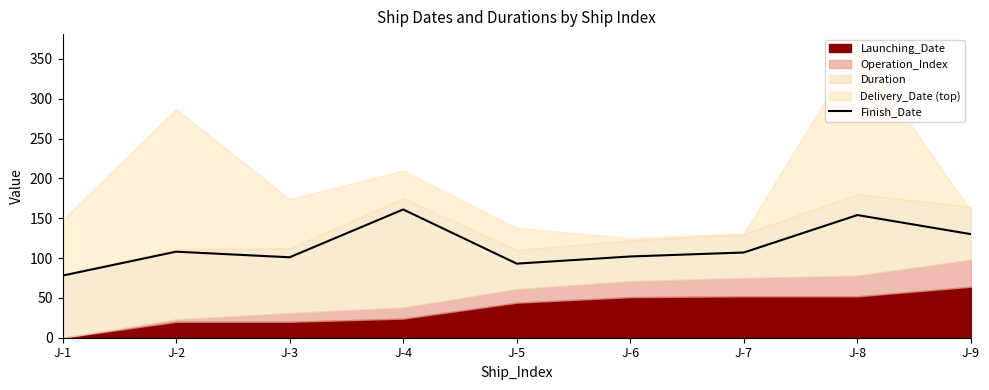

What is the value of the 2nd point from the left?

108